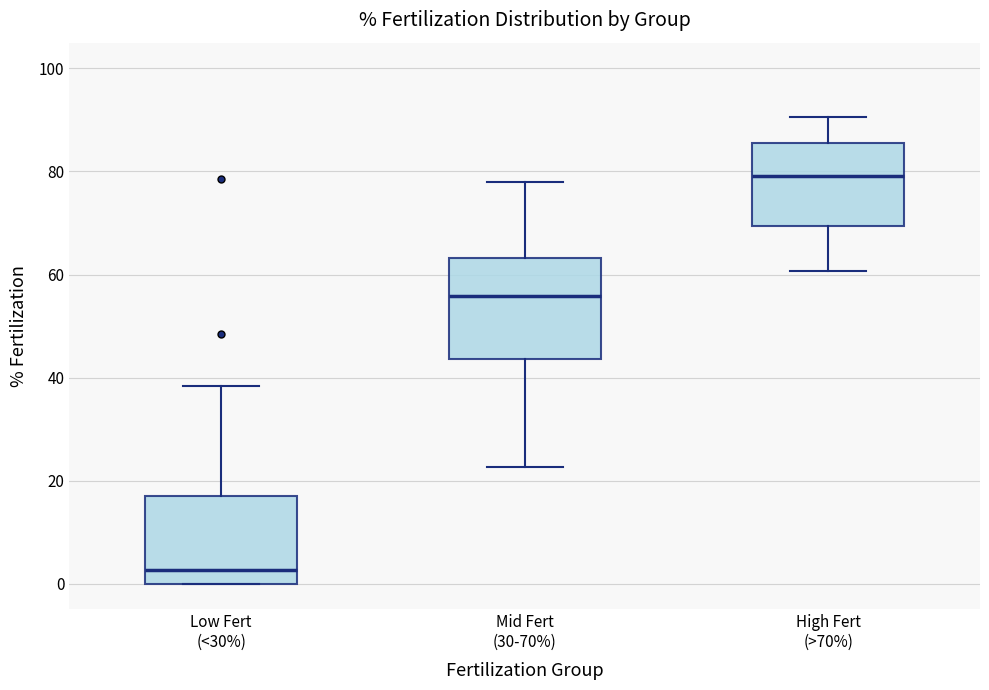

Where does the median line of the box for Mid Fert (30-70%) sit on the y-axis? The values are not printed on the chart, so give them approximately, as read against the axis.

56